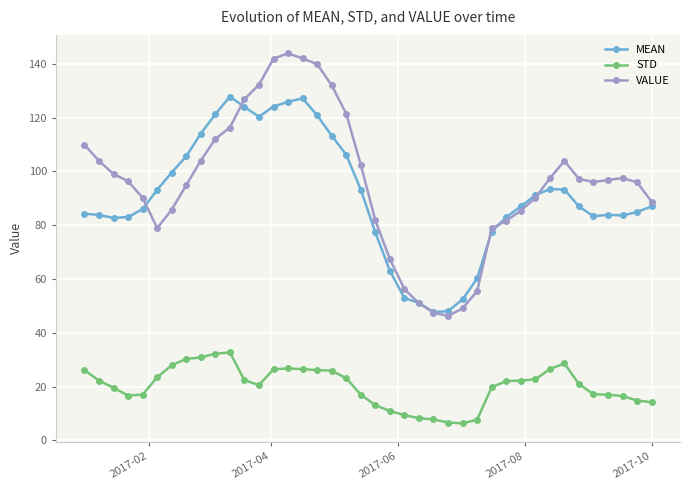

List the series in order of their peak value, highest first.

VALUE, MEAN, STD